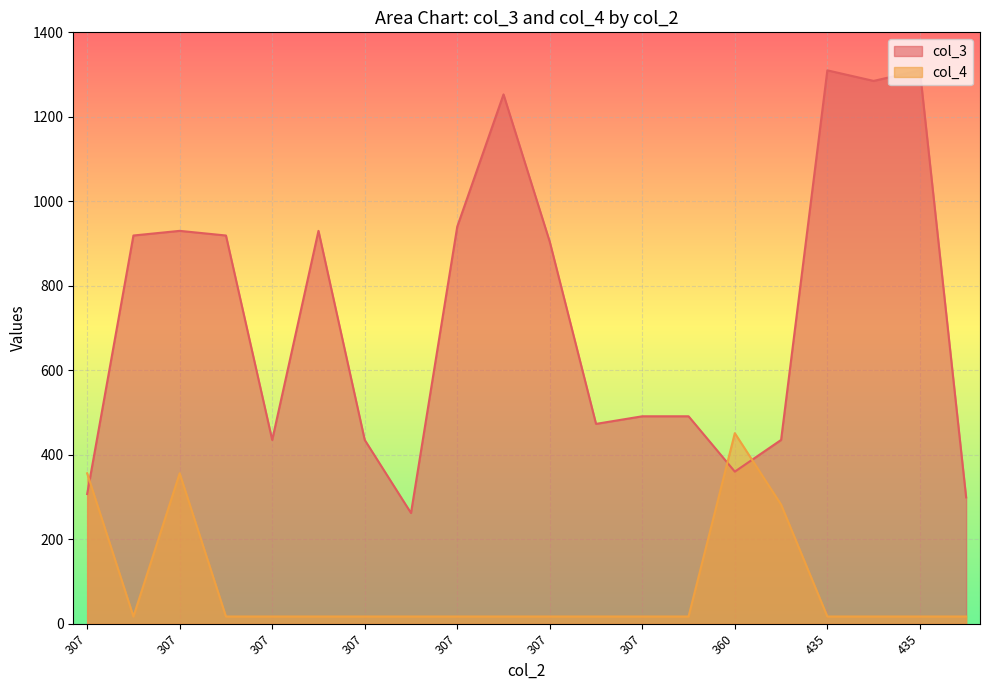

What is the sum of the col_3 values at 307 and 307?

926